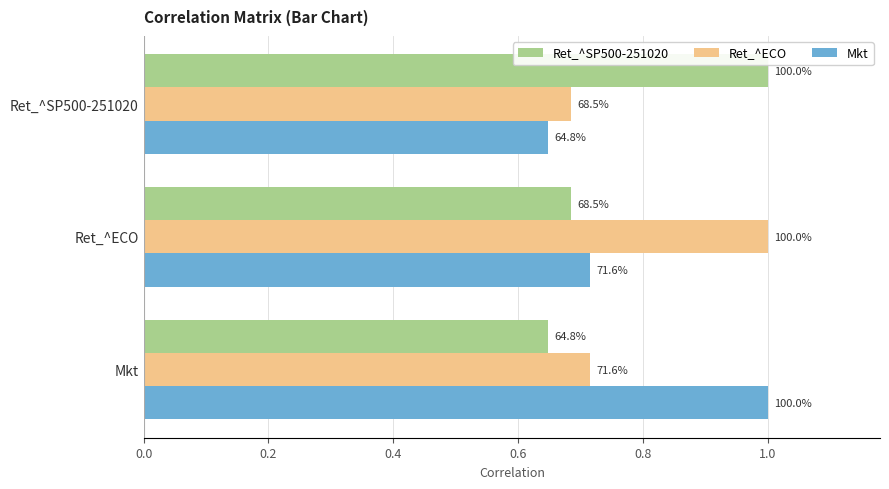

What is the value of the Ret_^ECO bar at the 1st from the left?

0.7